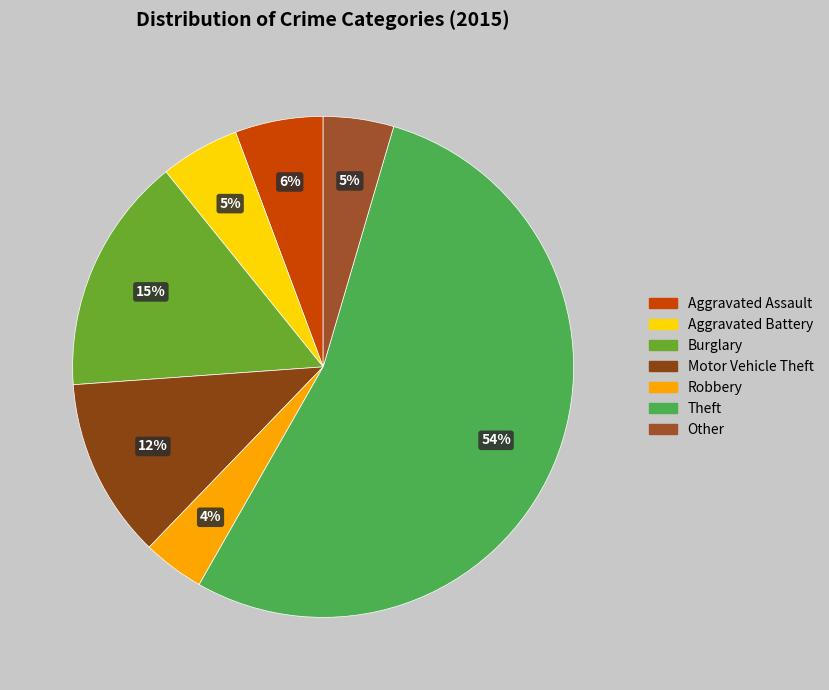

What is the ratio of the value at Aggravated Assault to the value at Robbery?

1.4